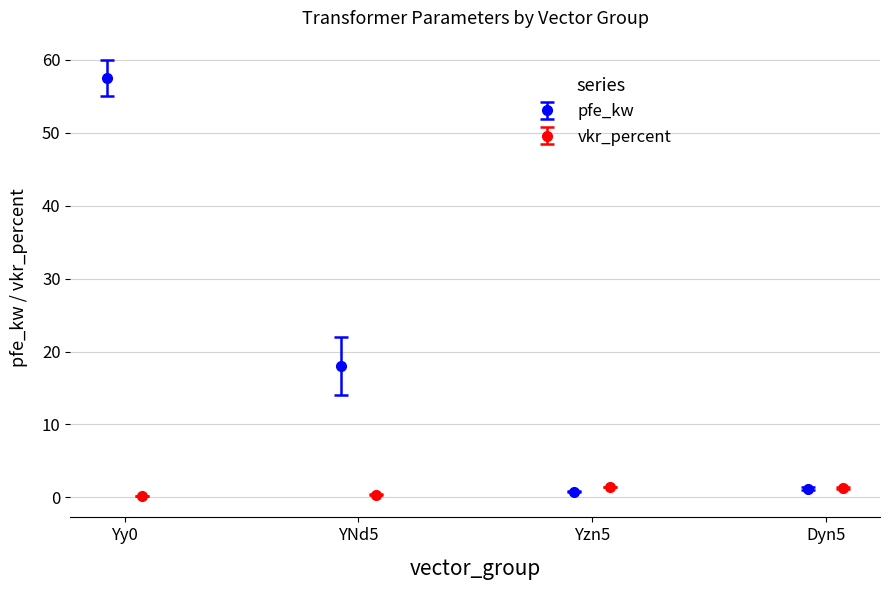

Where is vkr_percent nearest to the value 0?

Yy0